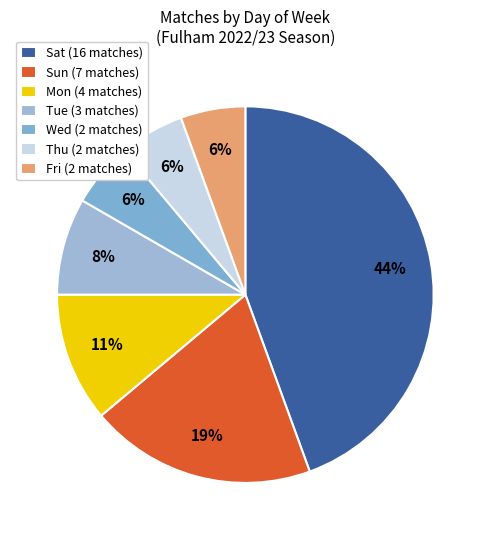

Count the number of slices in the pie.

7